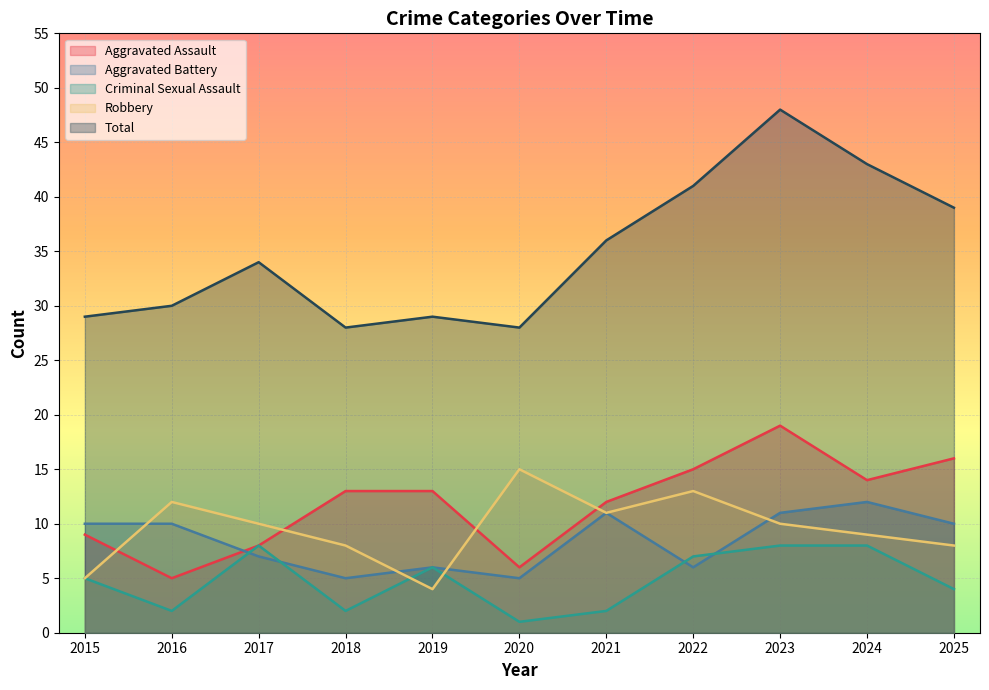

The Aggravated Battery series shows 12 at 2024. True or false?

True